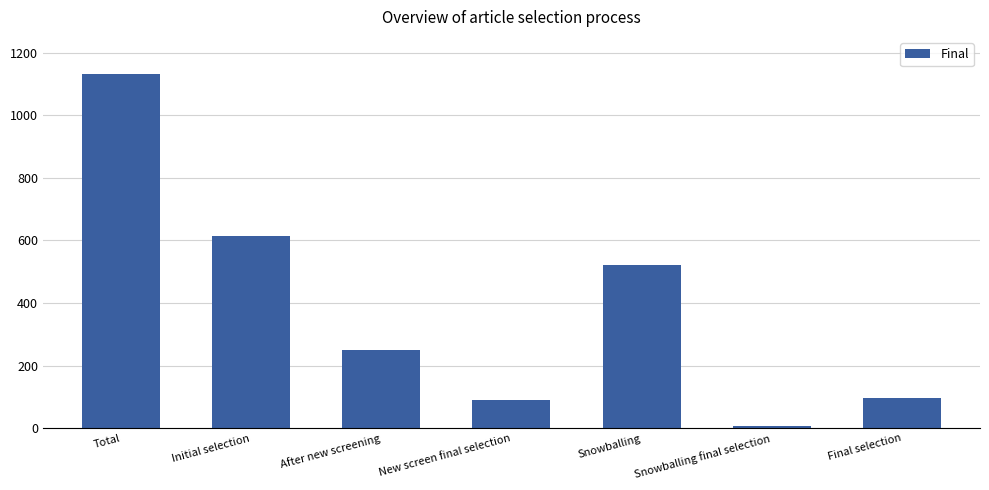

Reading left to right, list all the values displayed in this chart.

1133	613	251	90	520	8	98